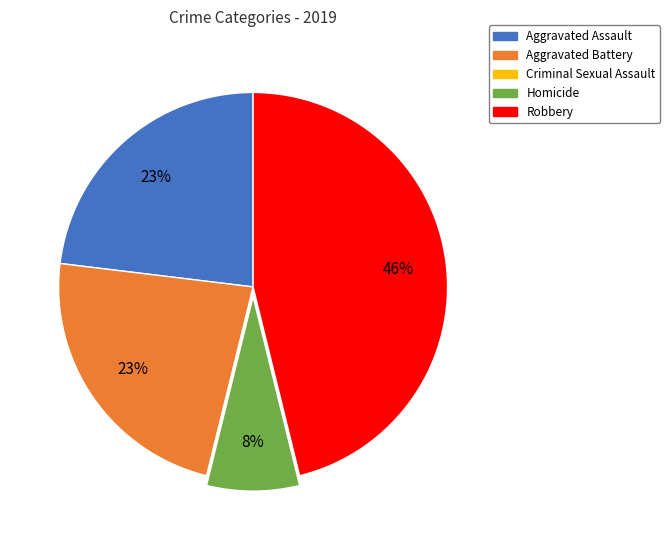

Count the number of slices in the pie.

4